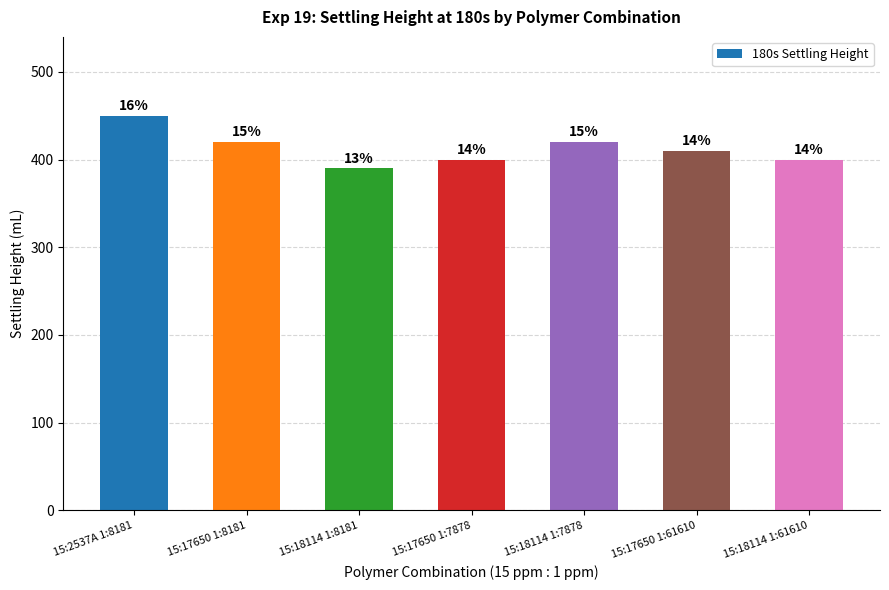

How many bars are there in total?

7